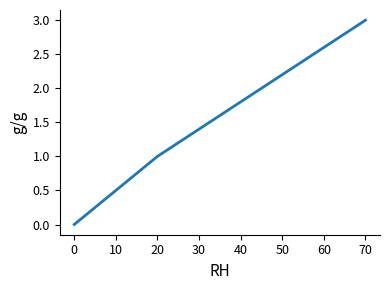

Reading right to left, transcribe all the data shown in this chart.

3	1	0